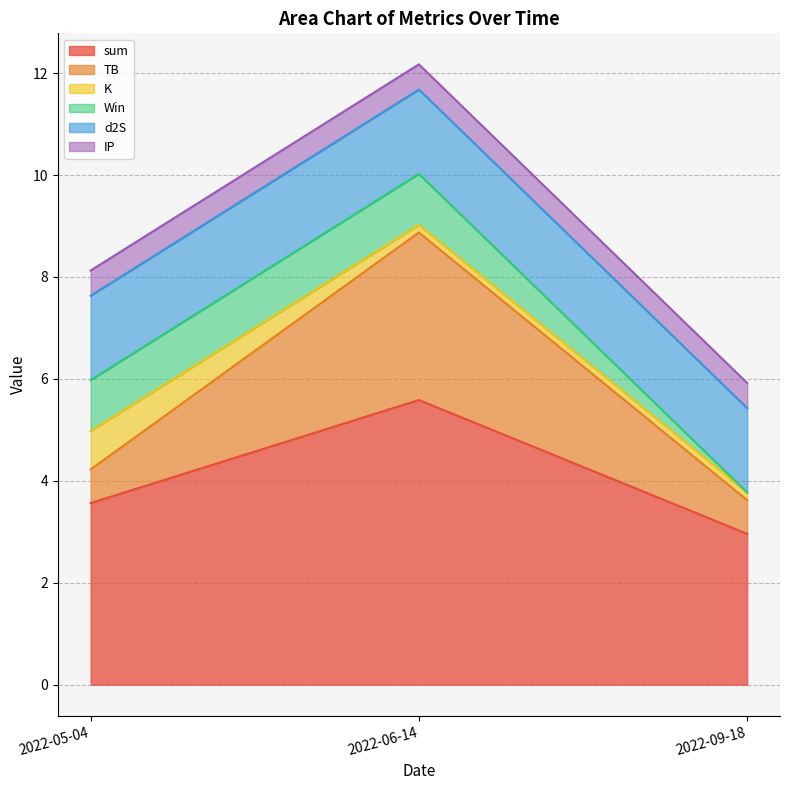

Which series has the largest range (max minus min)?

sum